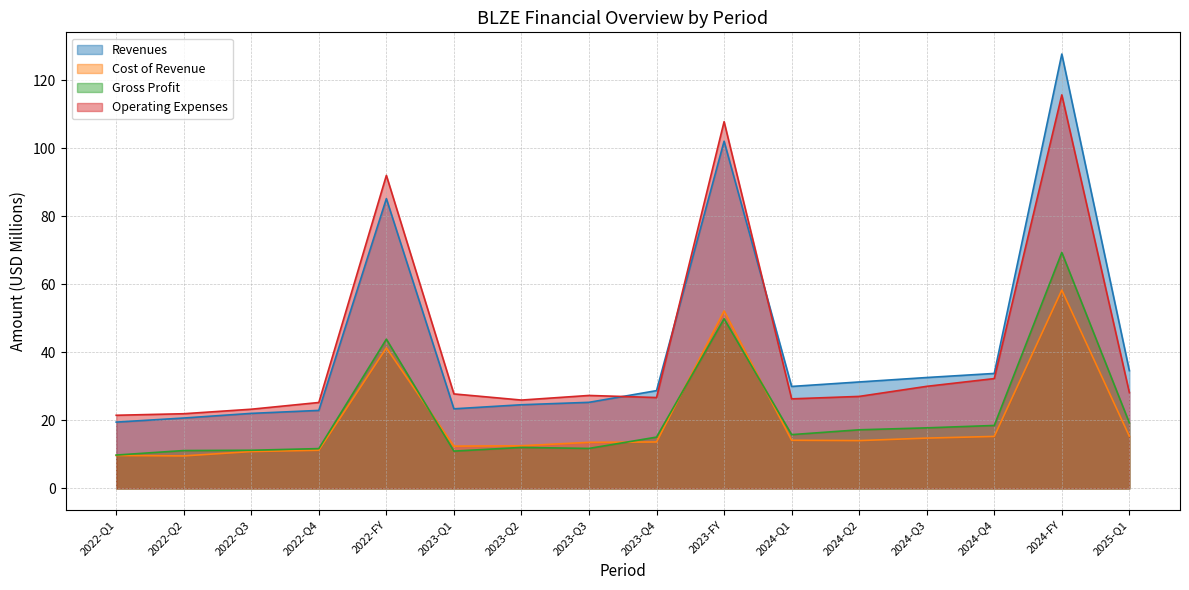

How many values in the Gross Profit series are below 15?

7